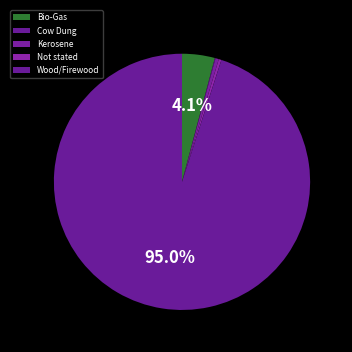

Which slice is the largest?

Wood/Firewood